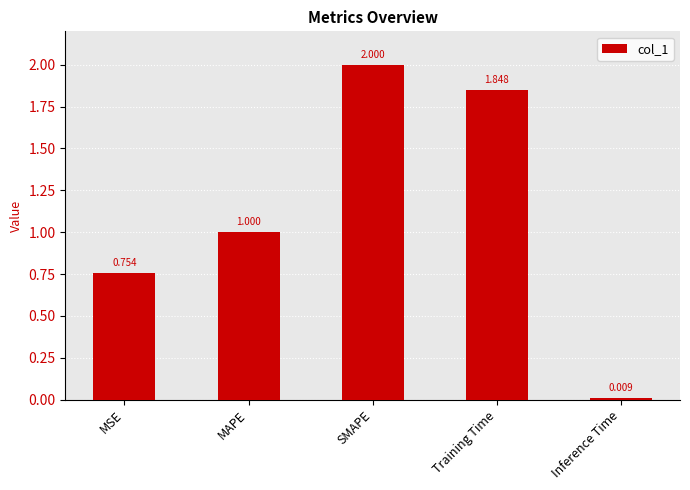

Which label corresponds to the largest value in the chart?

SMAPE